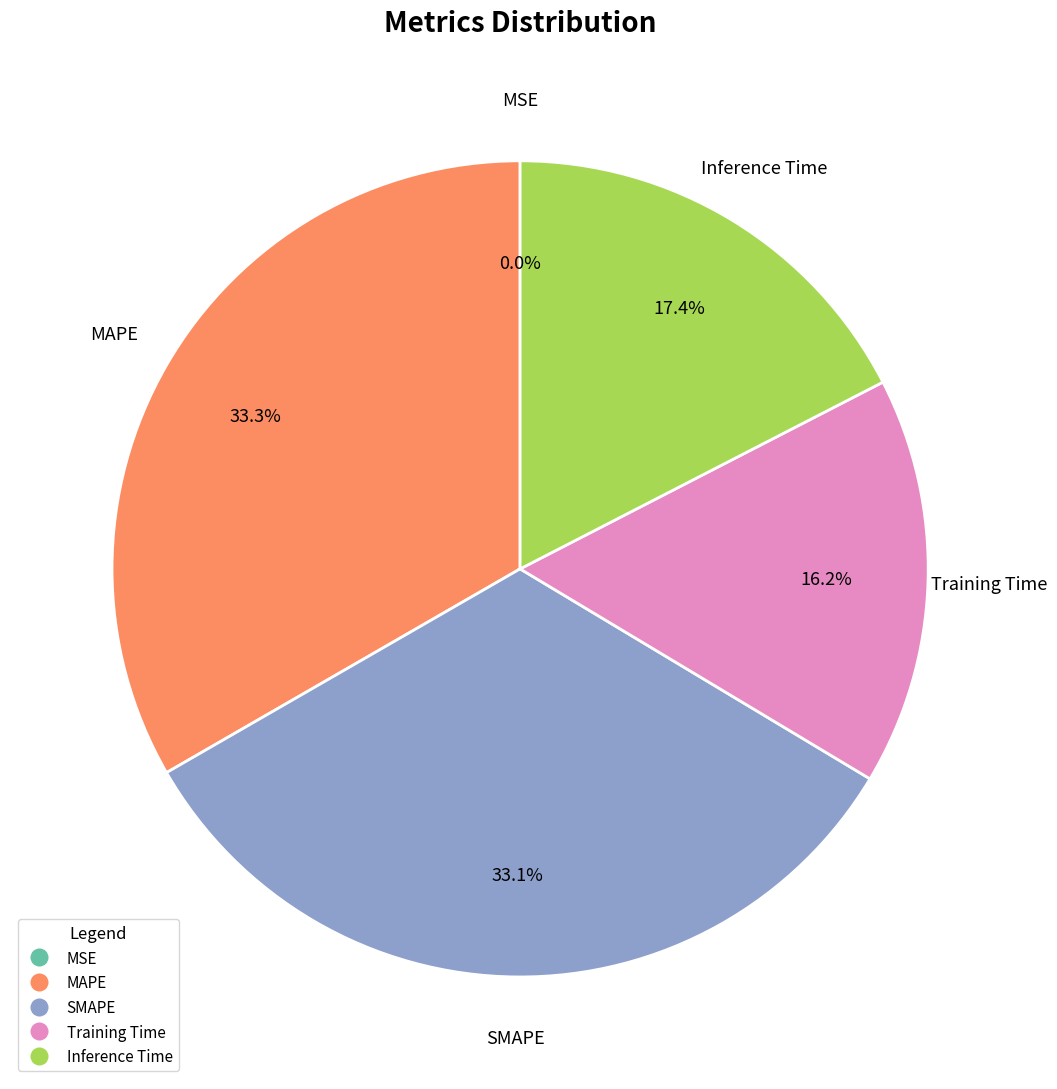

Which has a higher value, Training Time or Inference Time?

Inference Time